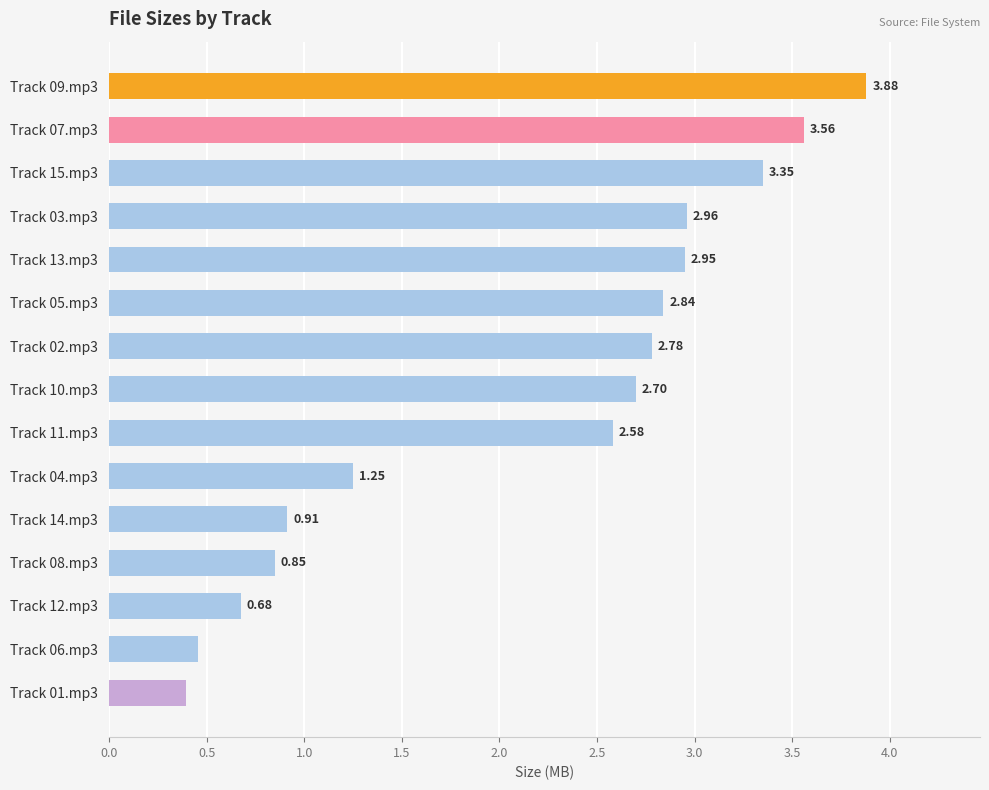

What is the average value?

2.1